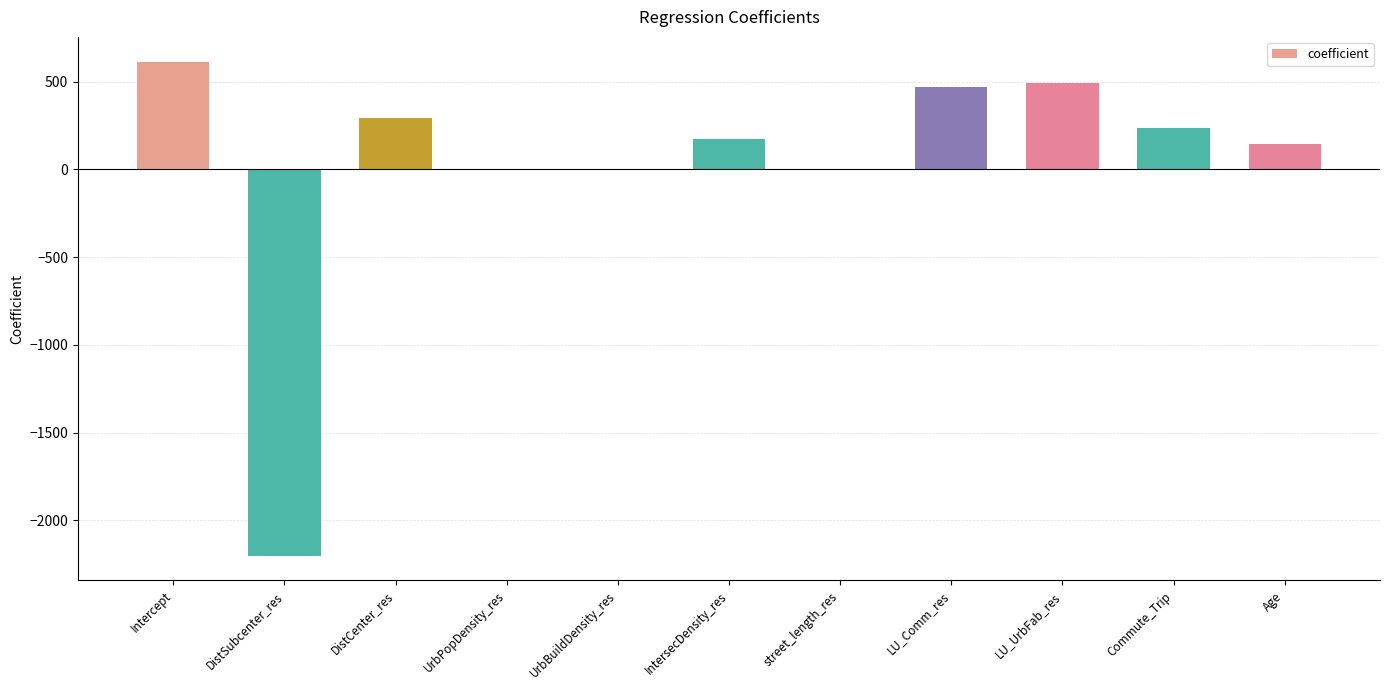

What is the greatest value displayed?

614.4